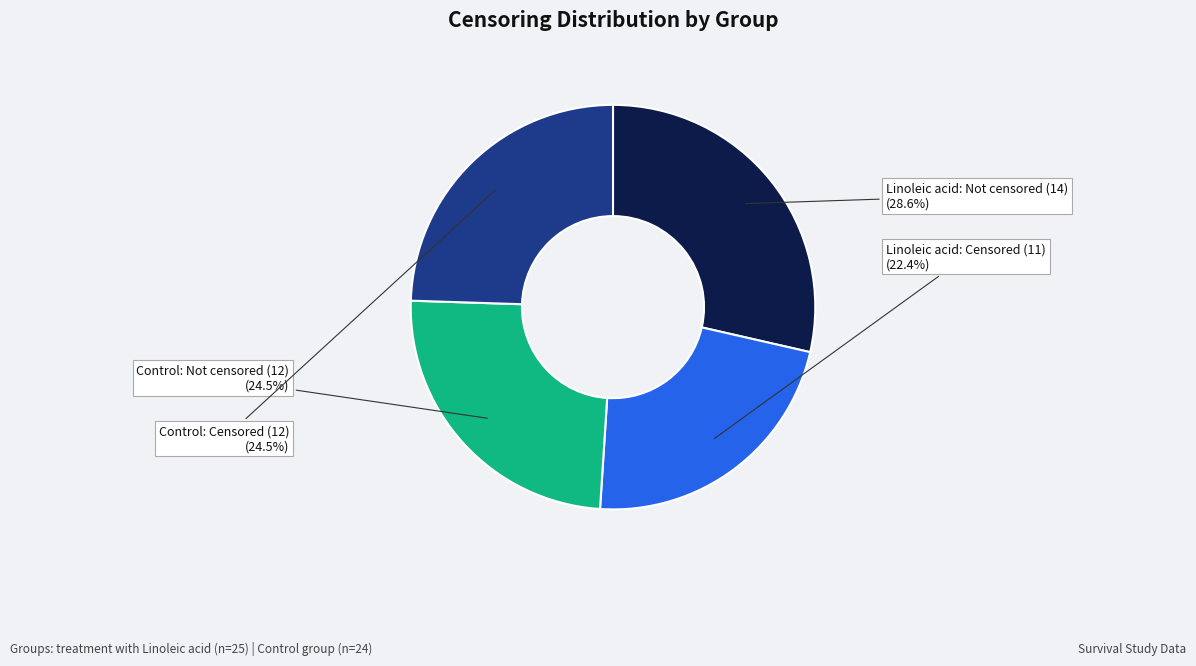

Is Control: Censored (12) the majority of the pie?

No